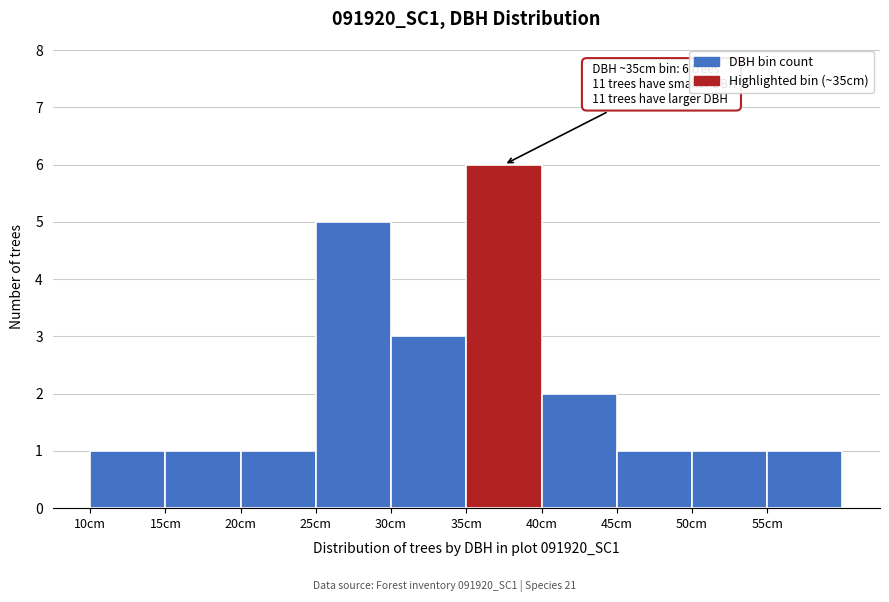

Which range on the x-axis has the tallest bar?

35 to 40